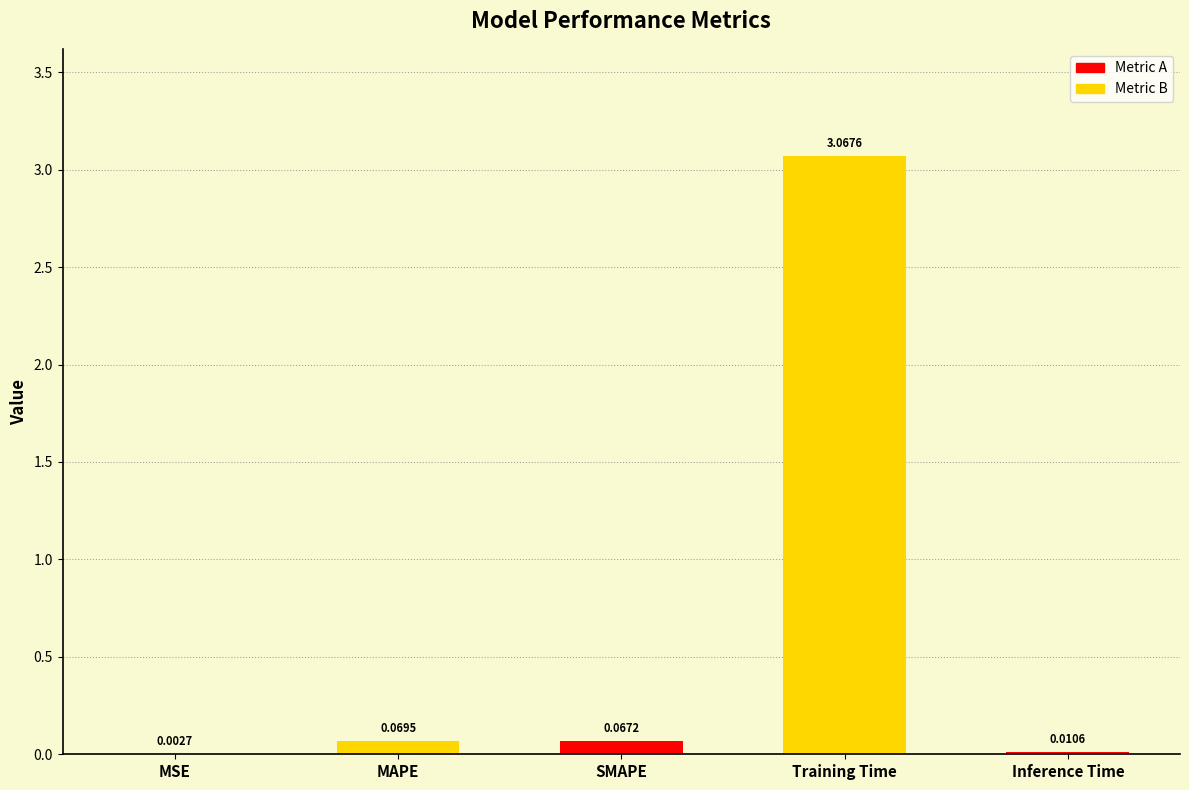

Which label corresponds to the largest value in the chart?

Training Time